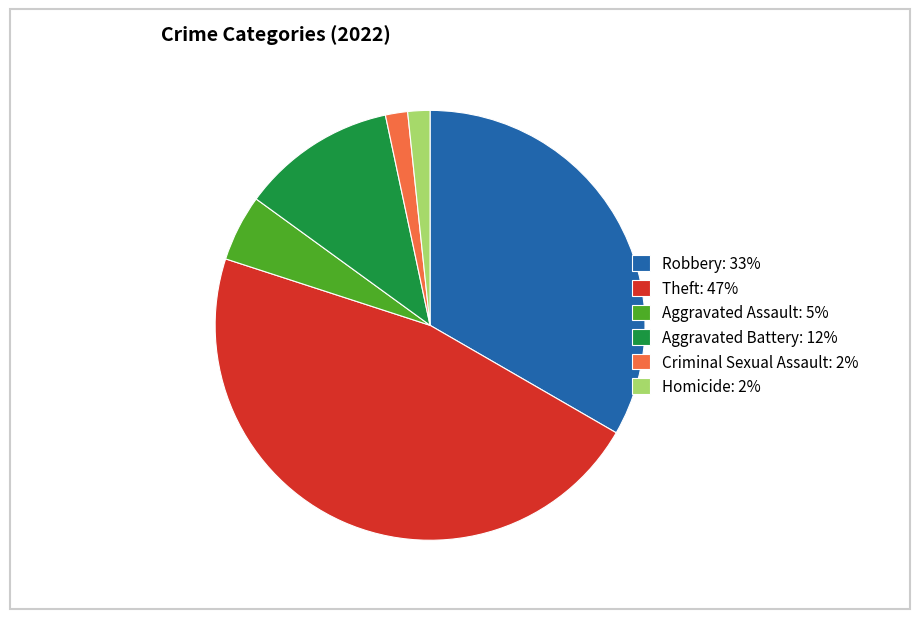

Which category has the biggest portion of the pie?

Theft: 47%